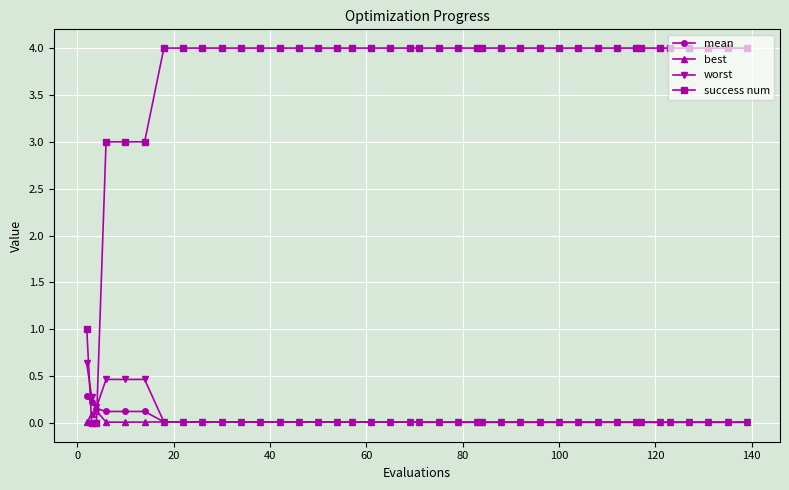

What is the maximum value for success num?

4.0